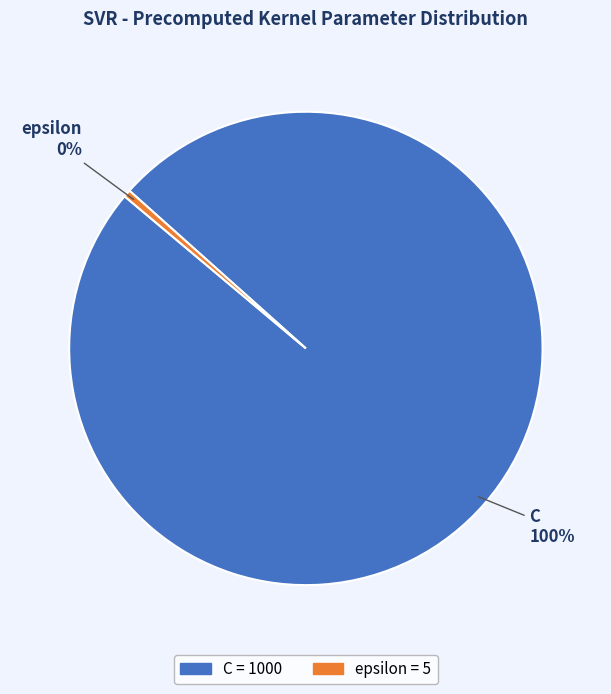

What is the smallest slice in the pie chart?

epsilon